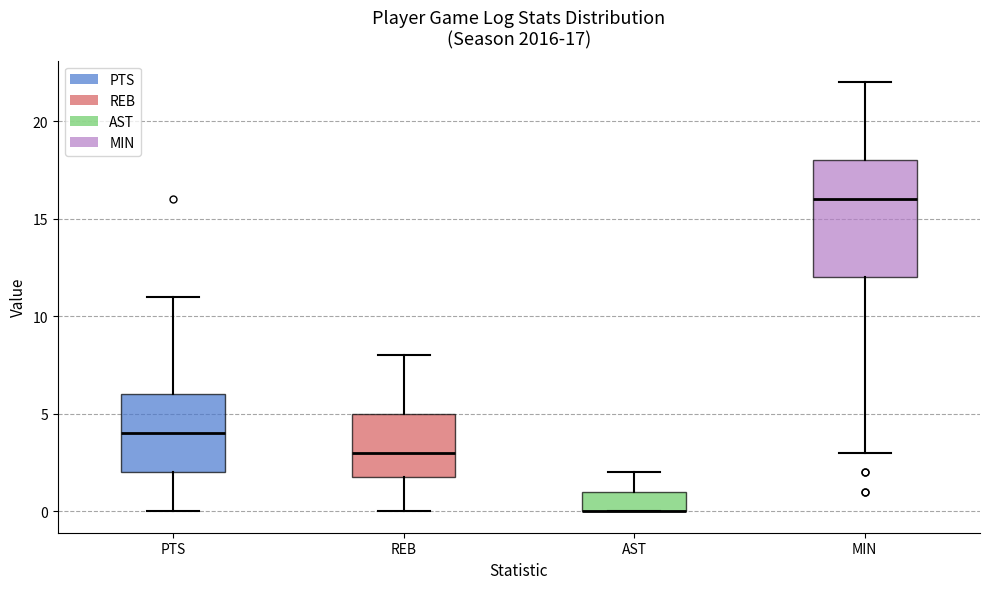

Comparing the boxes themselves (not the whiskers), which one is the tallest?

MIN